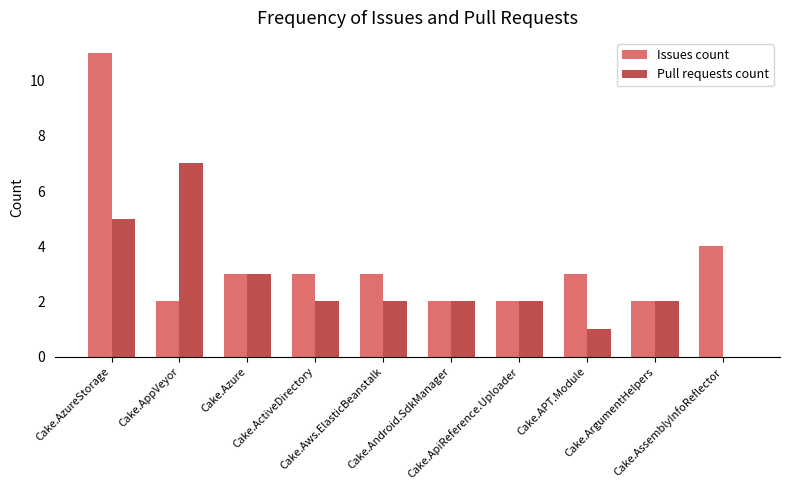

What is the highest value of the Issues count series?

11